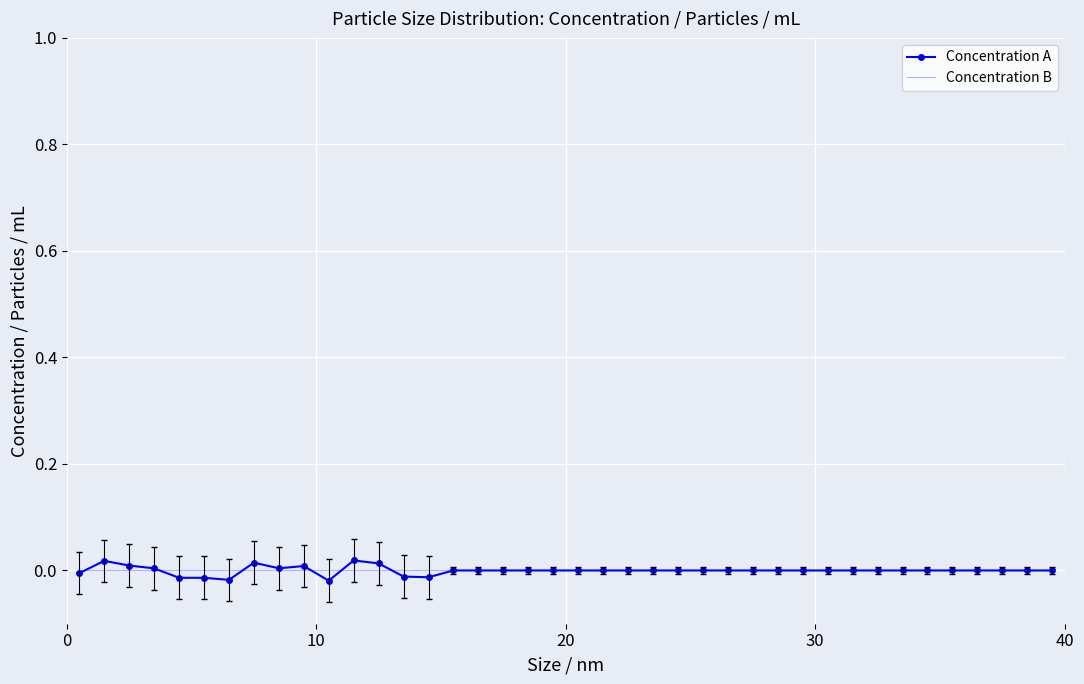

List the series in order of their peak value, highest first.

Concentration A, Concentration B